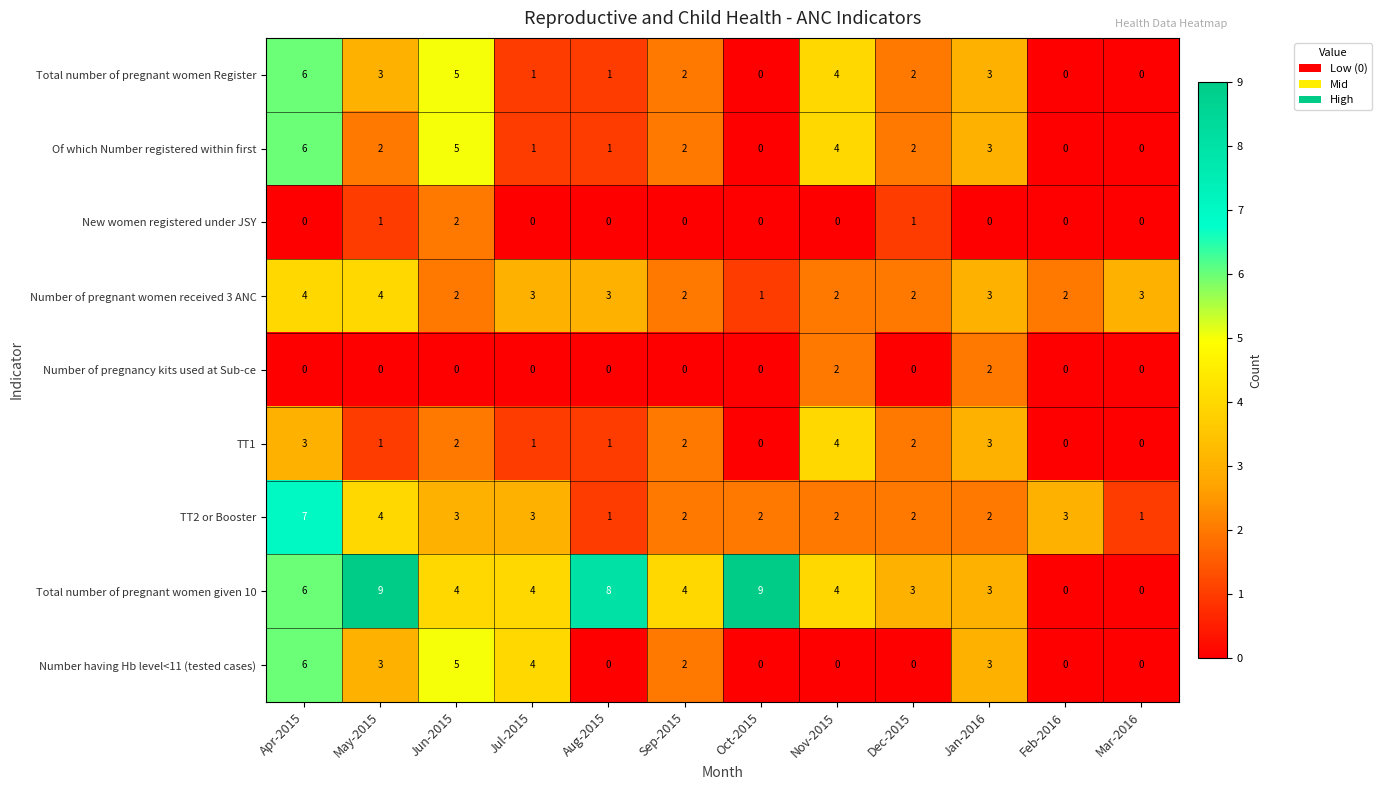

What is the difference between the maximum and minimum values in the Number having Hb level<11 (tested cases) series?

6